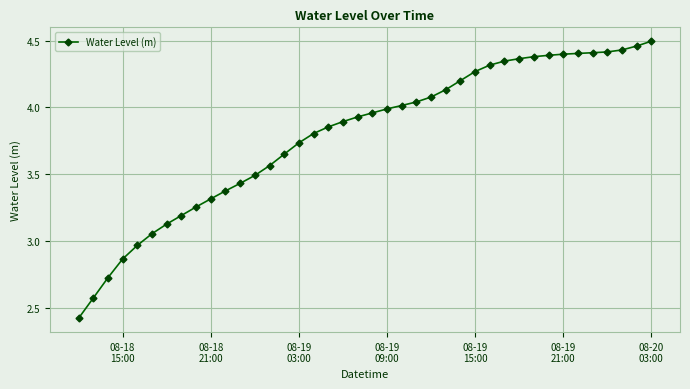

What is the smallest value displayed?

2.4